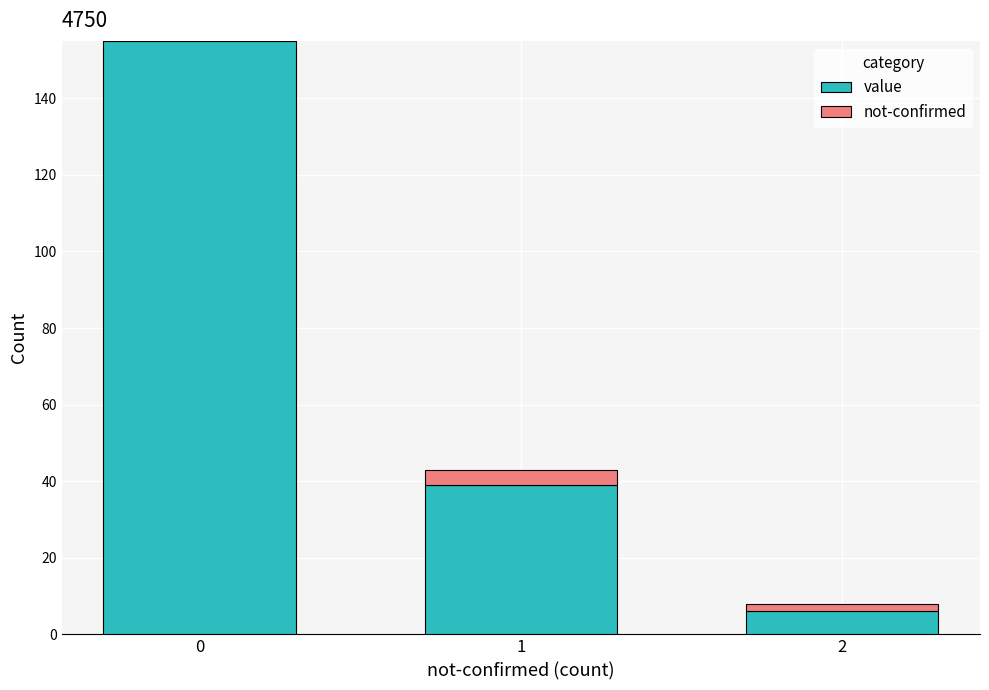

Reading right to left, what are the values for value?

2=6	1=39	0=155